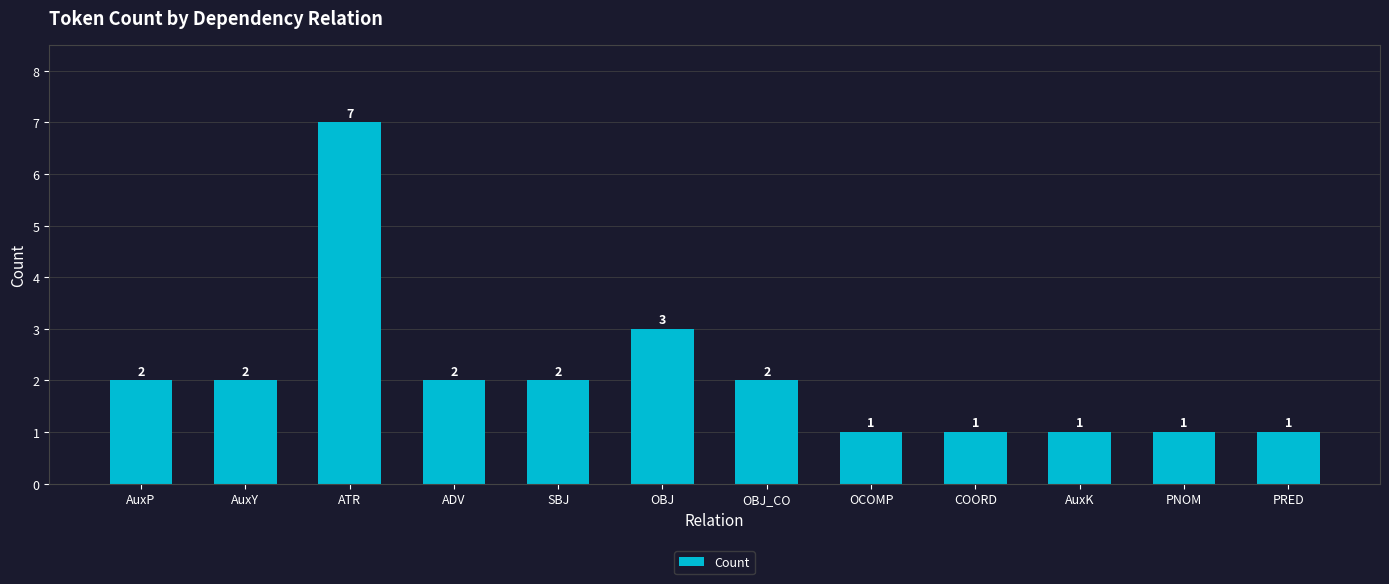

Reading right to left, transcribe all the data shown in this chart.

1	1	1	1	1	2	3	2	2	7	2	2